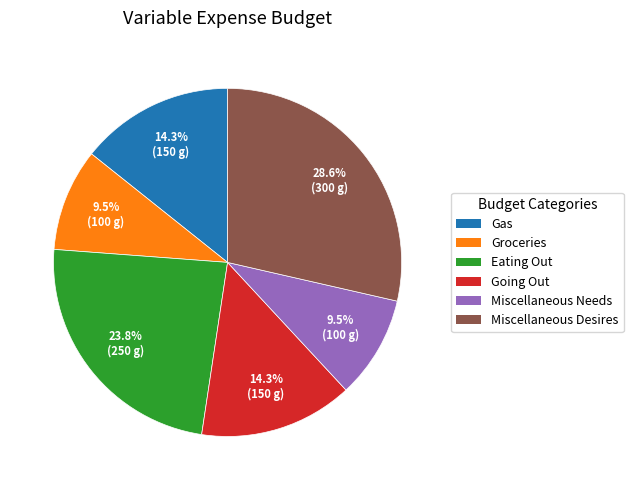

How many slices are in this pie chart?

6